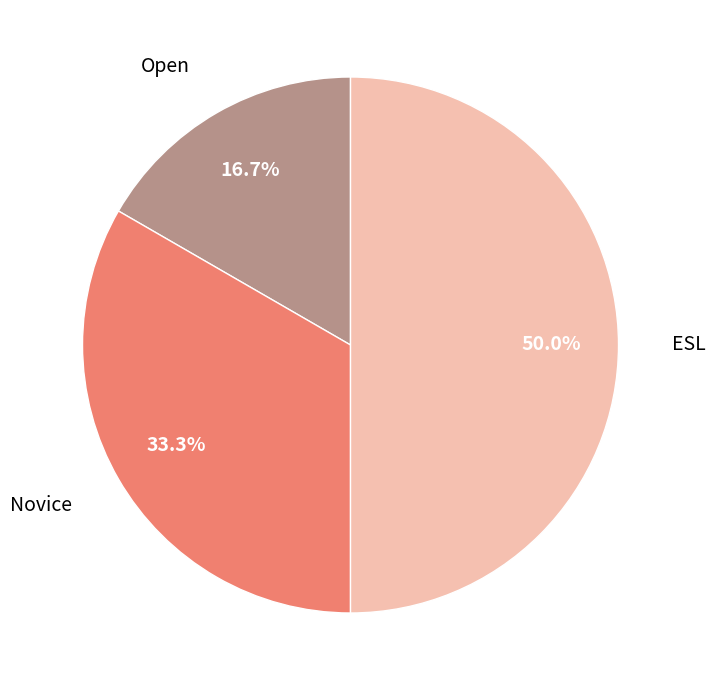

How many segments does this pie chart have?

3